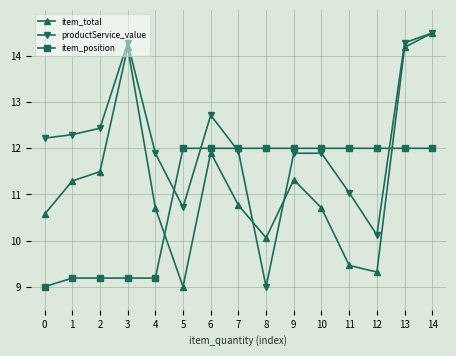

Does the chart display data point markers on the line(s)?

Yes